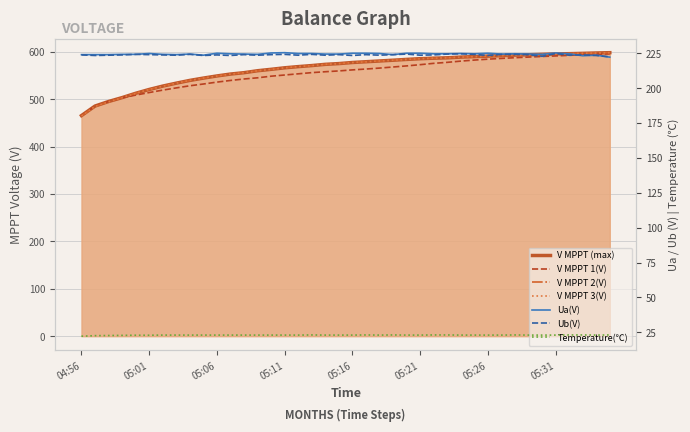

What is the difference between the highest and lowest values at 05:22?

563.5